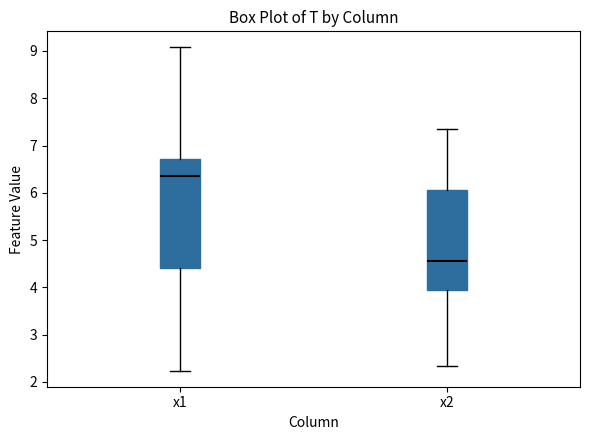

Where is the lower edge of the box for x2 on the y-axis? The values are not printed on the chart, so give them approximately, as read against the axis.

3.9